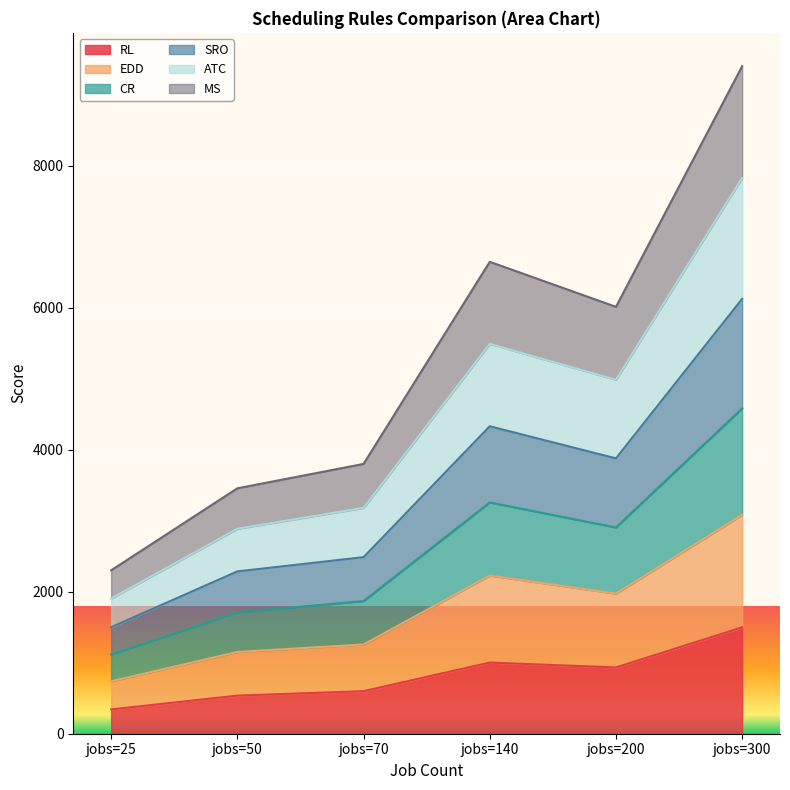

The value of RL at jobs=70 is 244.0. True or false?

False